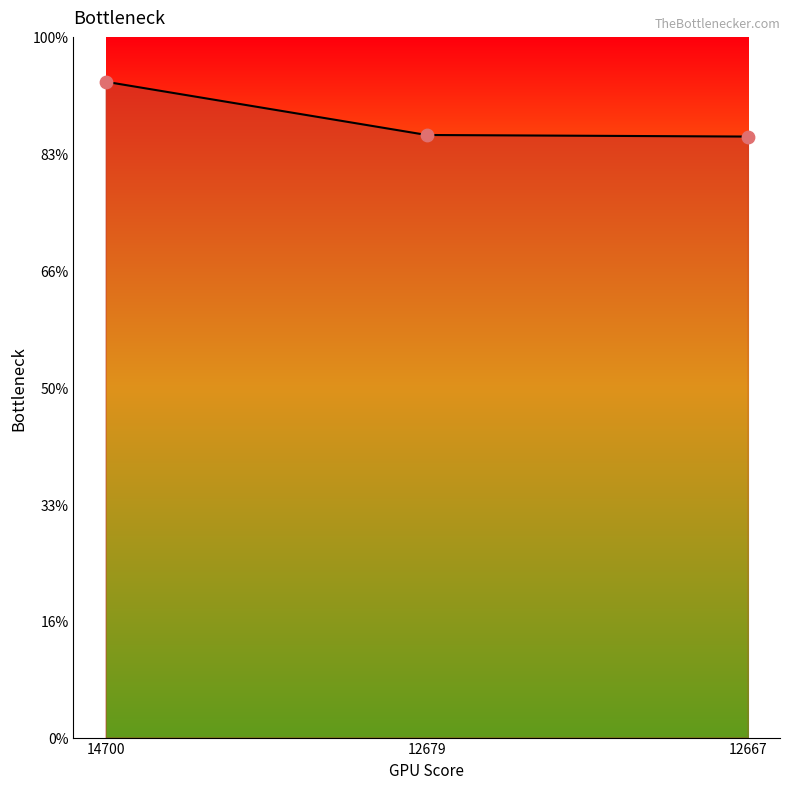

Which has a higher value, 14700 or 12667?

14700